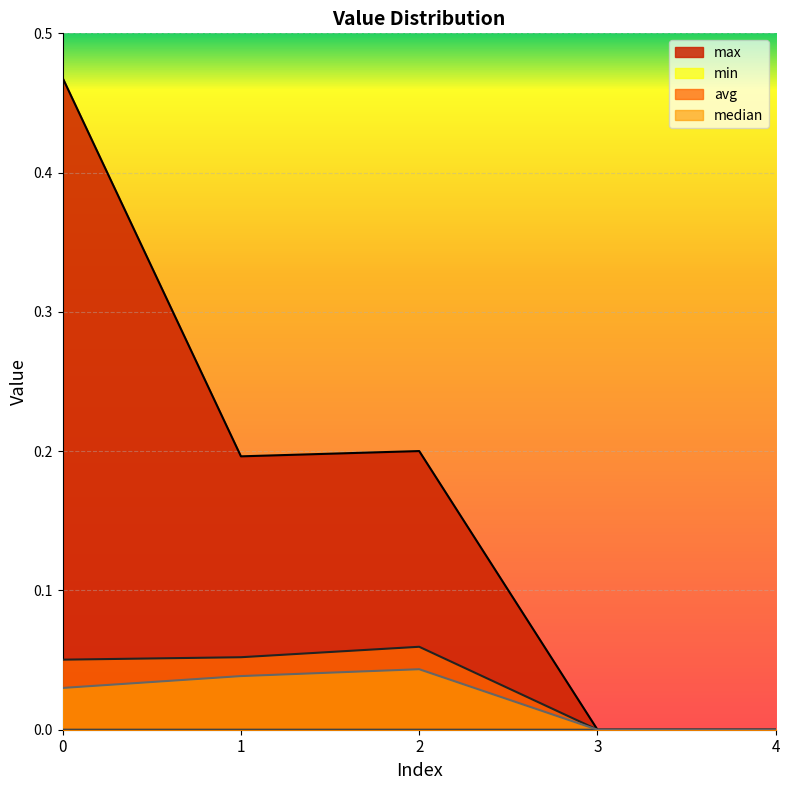

True or false: median has a value of 0.0 at 3.

True